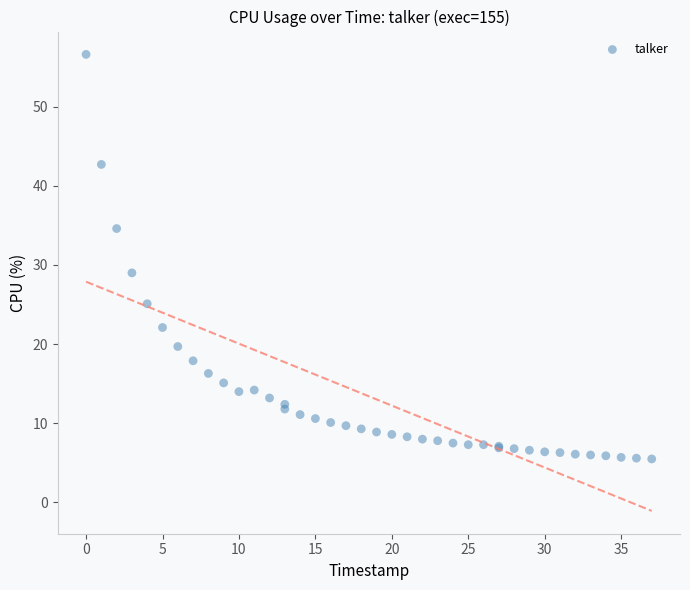

What Y value in the scatter plot is closest to 31?

29.0